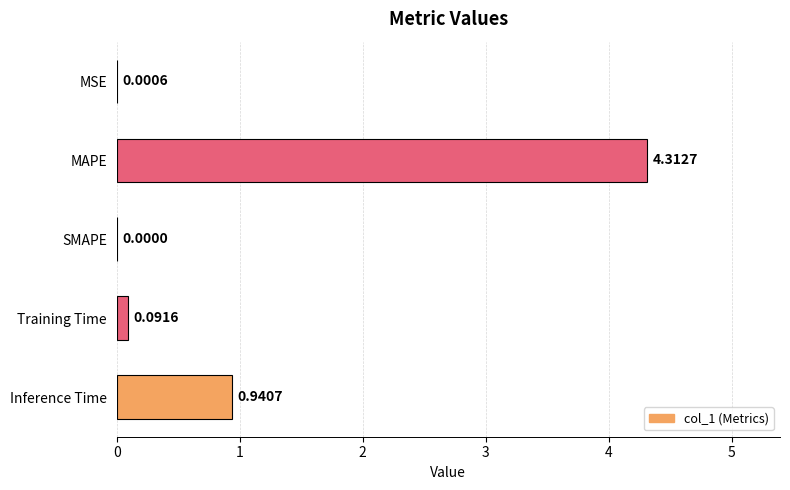

Where is the data nearest to the value 2?

Inference Time